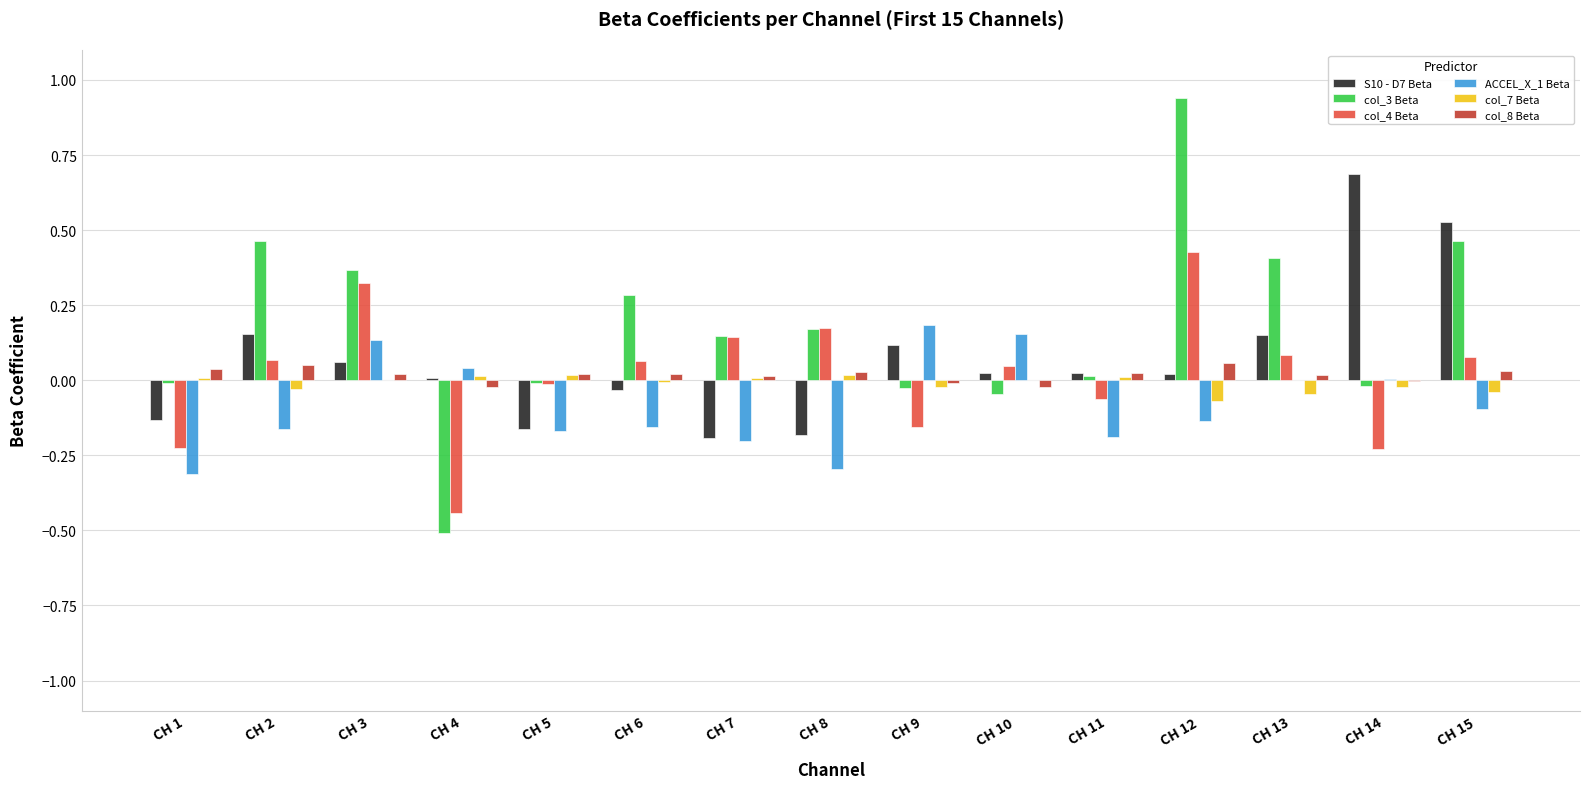

Which series has the widest spread of values?

col_3 Beta